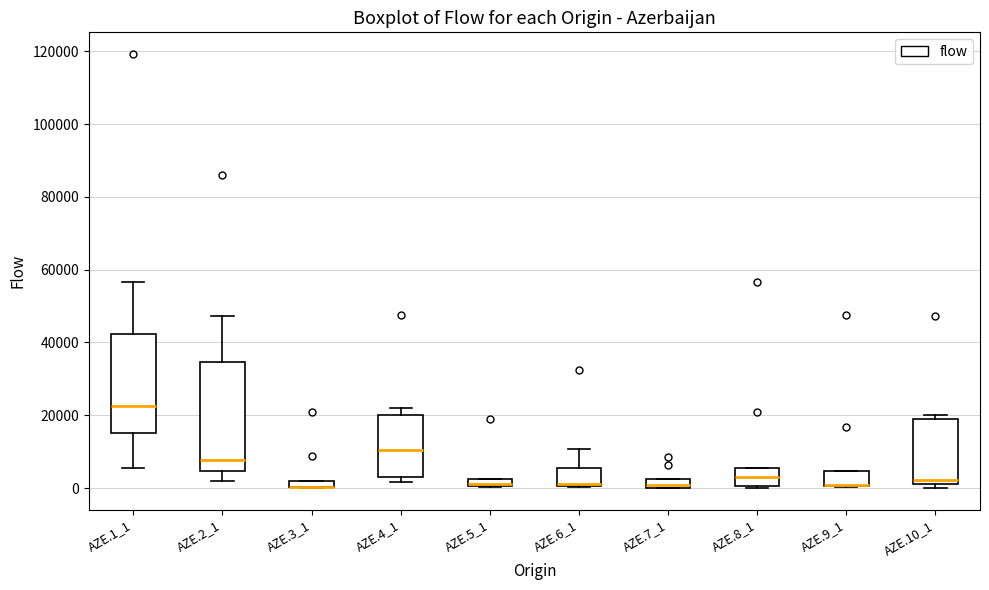

Which box is the tallest, from its lower edge to its upper edge?

AZE.2_1